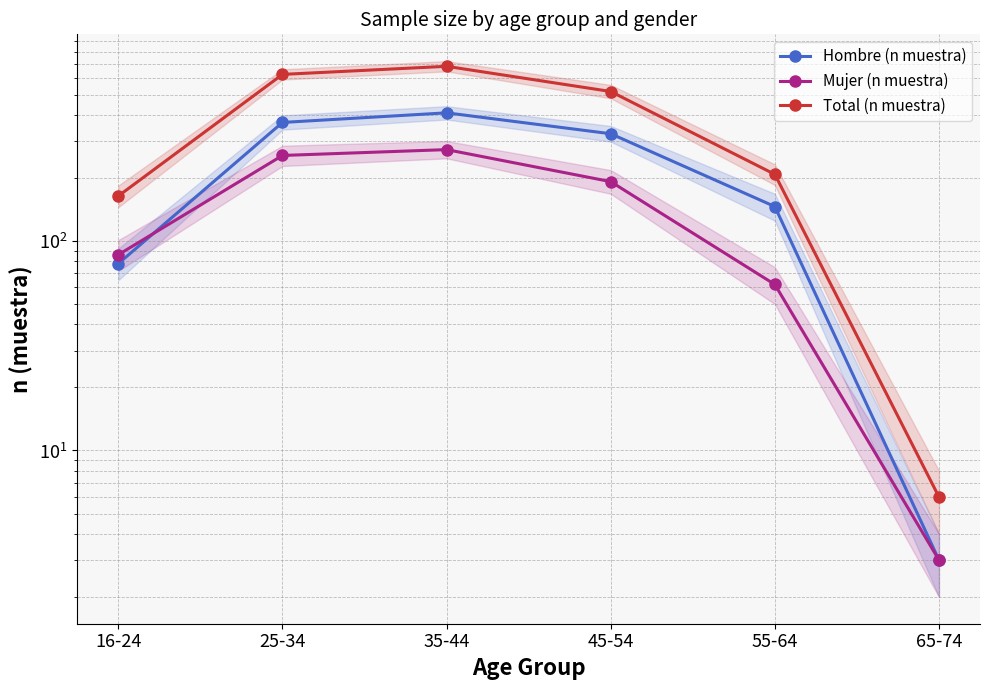

What is the sum of the Total (n muestra) values at 65-74 and 16-24?

170